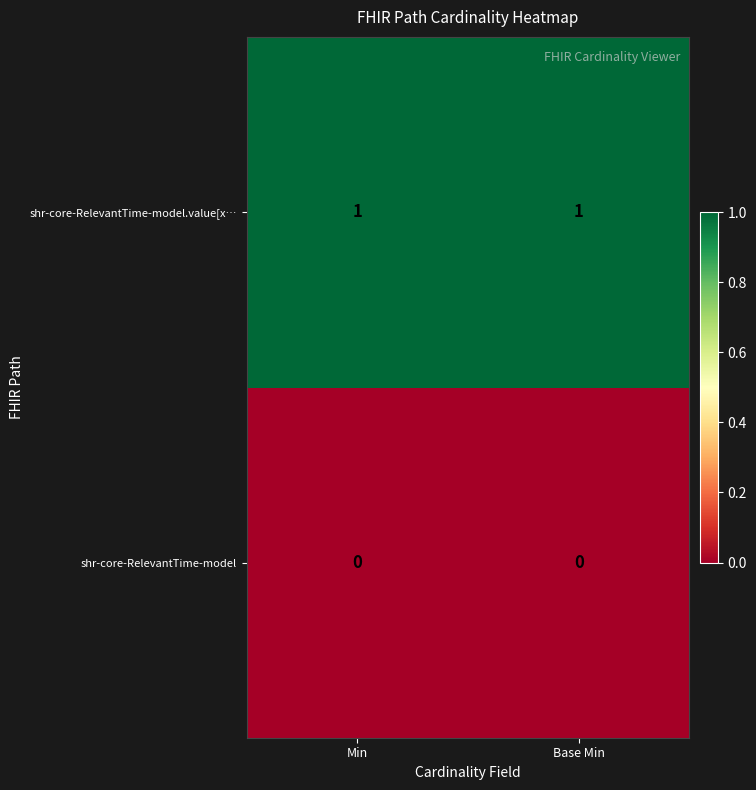

Is the value of shr-core-RelevantTime-model.value[x… at Min greater than the value of shr-core-RelevantTime-model at Min?

Yes